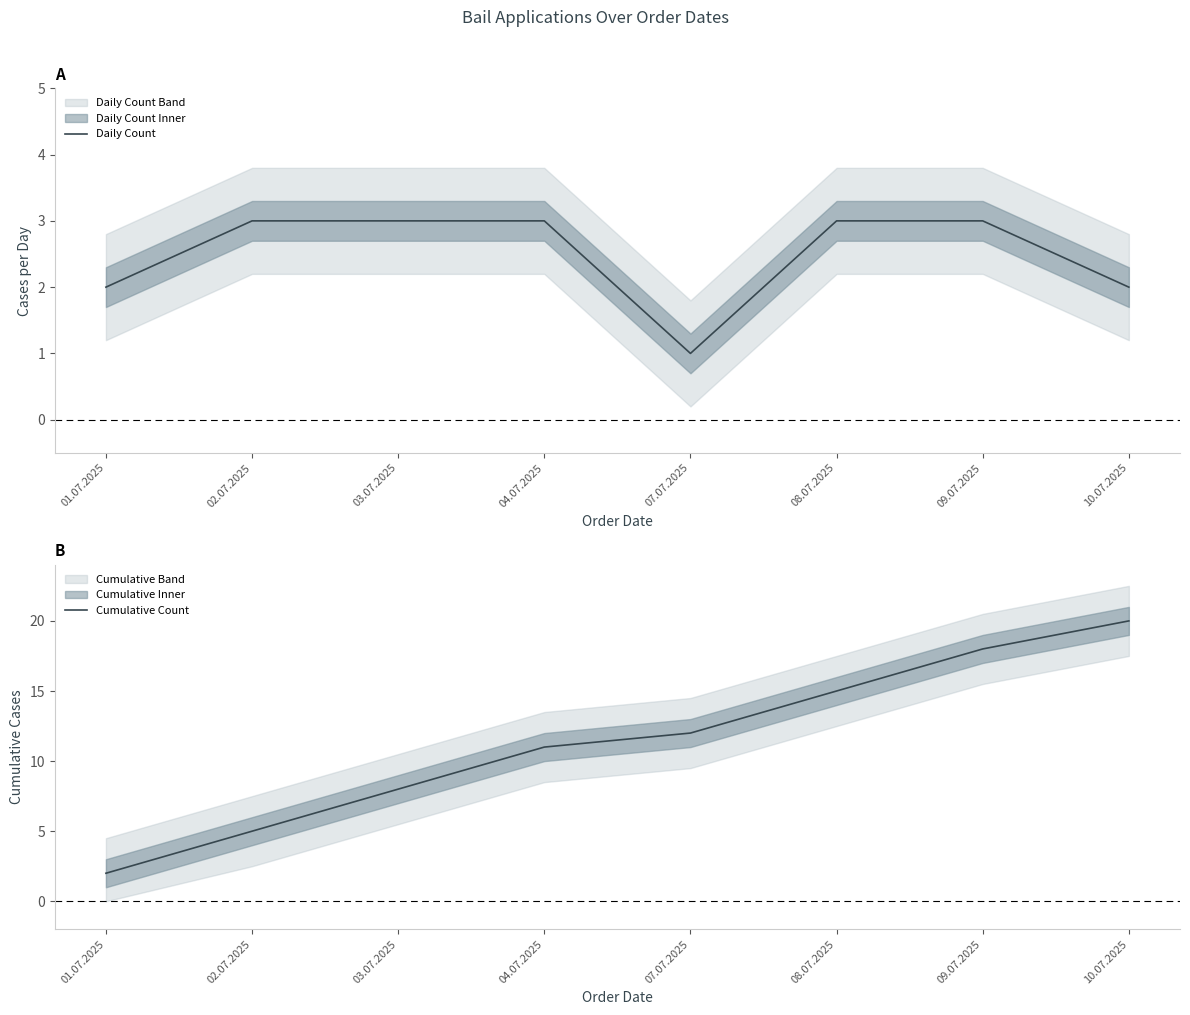

Which label corresponds to the smallest value in the chart?

07.07.2025